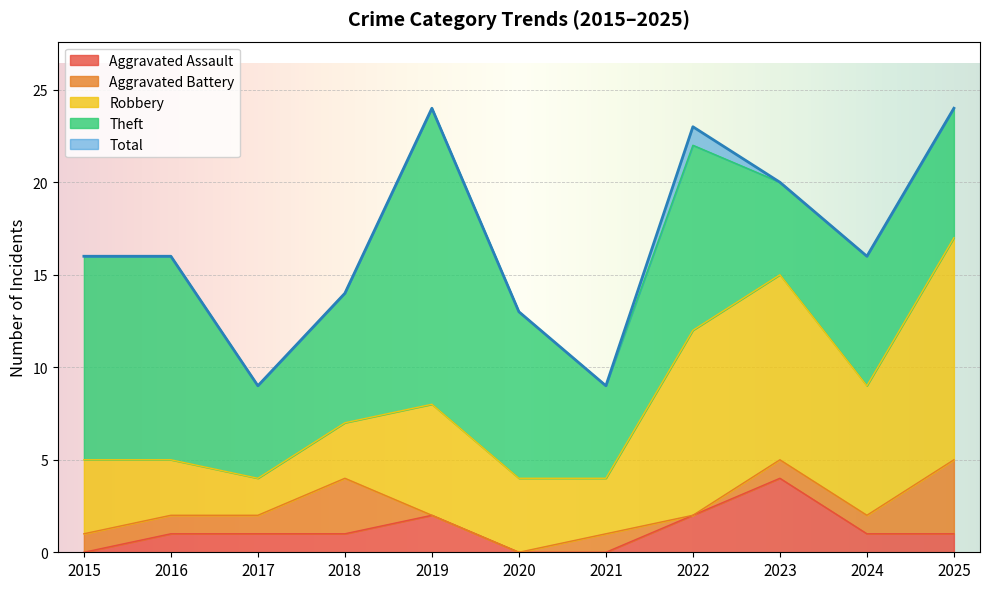

Read the Theft value at 2020, to the nearest 5.

10